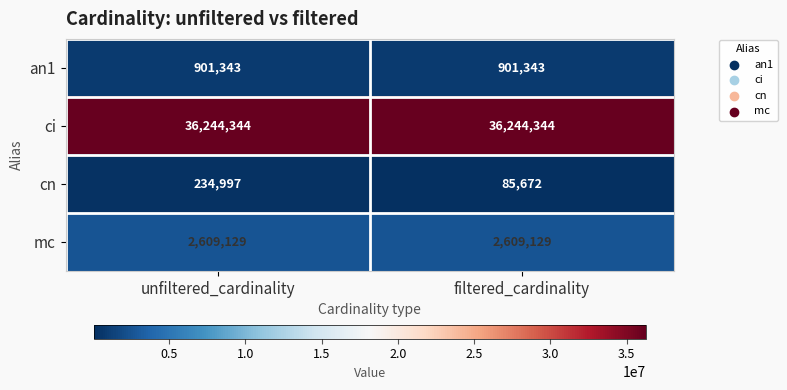

Rank the series by their maximum value, from highest to lowest.

ci, mc, an1, cn